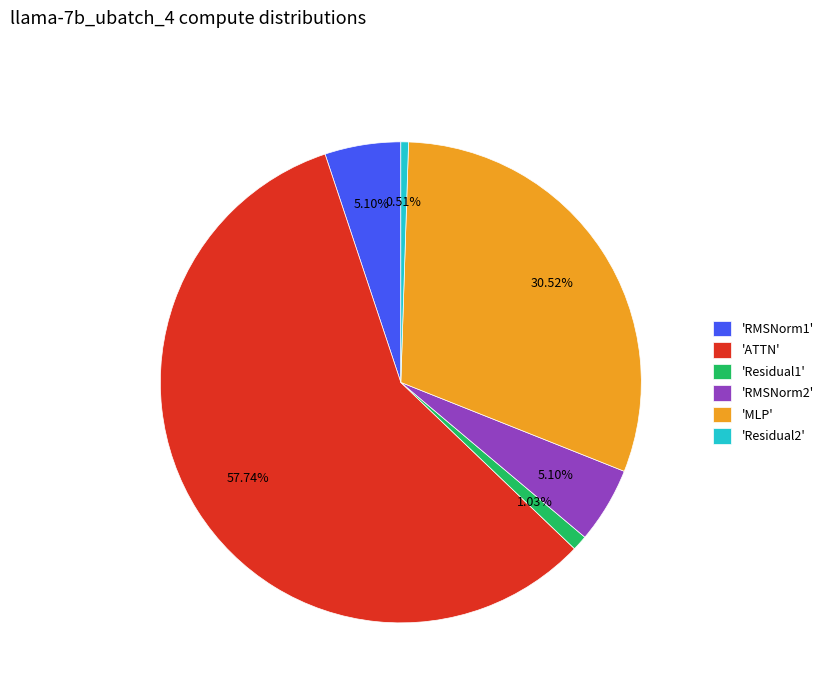

Combined, do 'RMSNorm2' and 'RMSNorm1' account for over 50%?

No